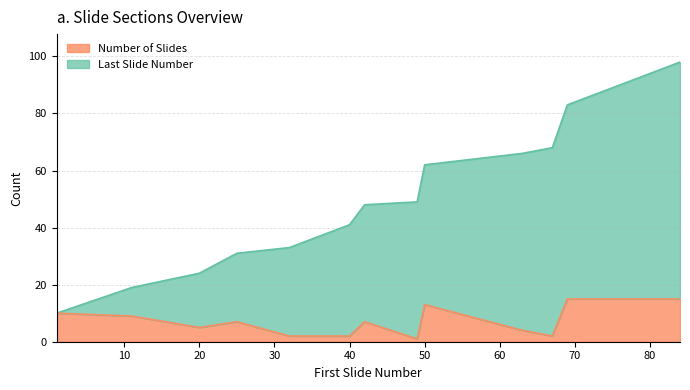

Rank the series by their maximum value, from lowest to highest.

Number of Slides, Last Slide Number